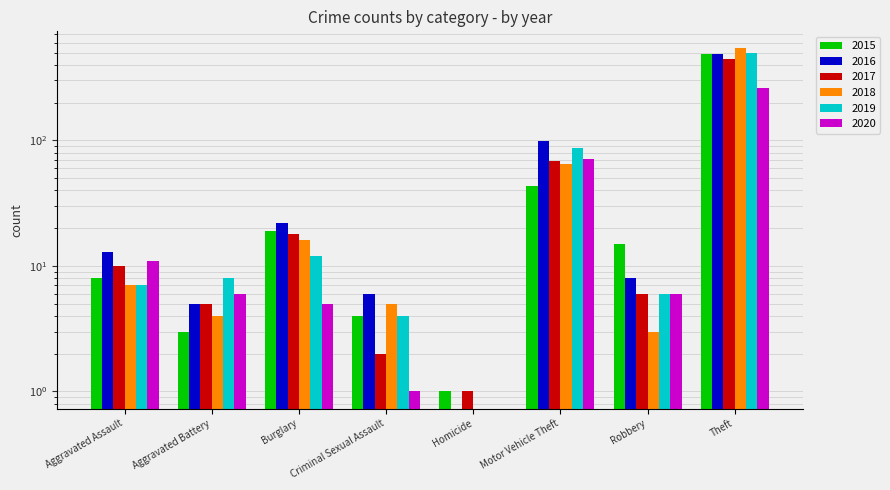

What position from the left is Aggravated Battery?

2